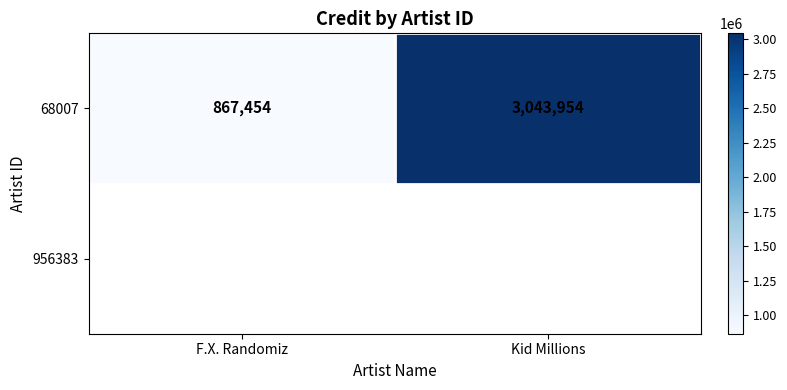

At which category does the chart reach its minimum across all series?

F.X. Randomiz